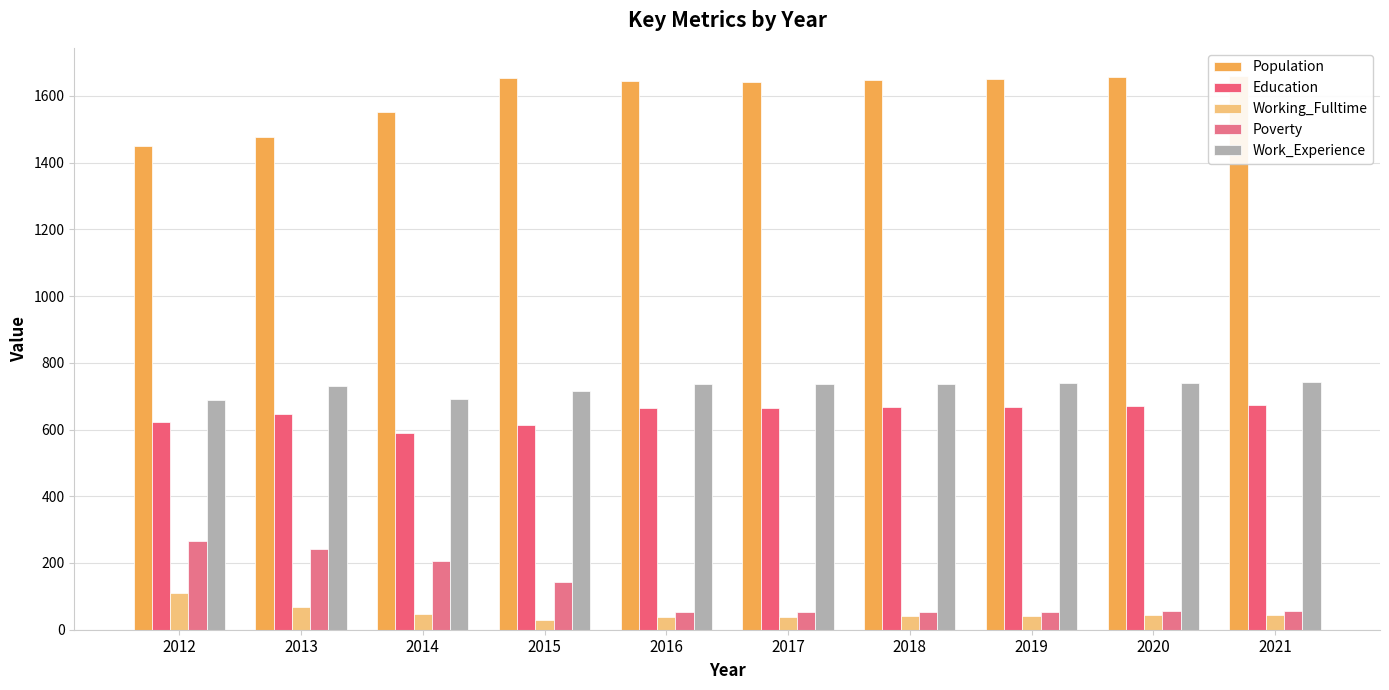

List the labels in order of Working_Fulltime value, smallest first.

2015, 2016, 2017, 2018, 2019, 2020, 2021, 2014, 2013, 2012